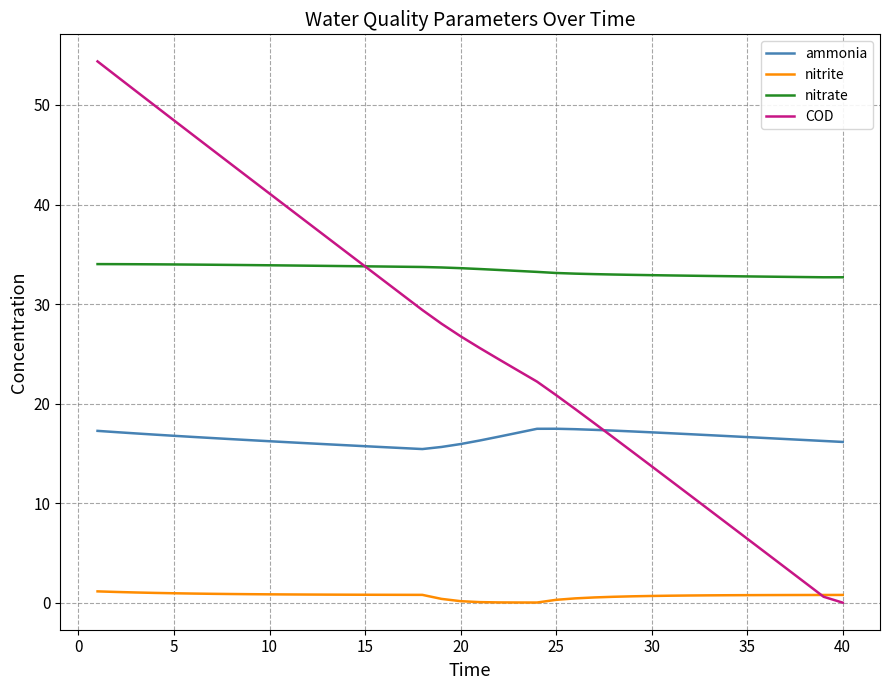

Which series has the widest spread of values?

COD